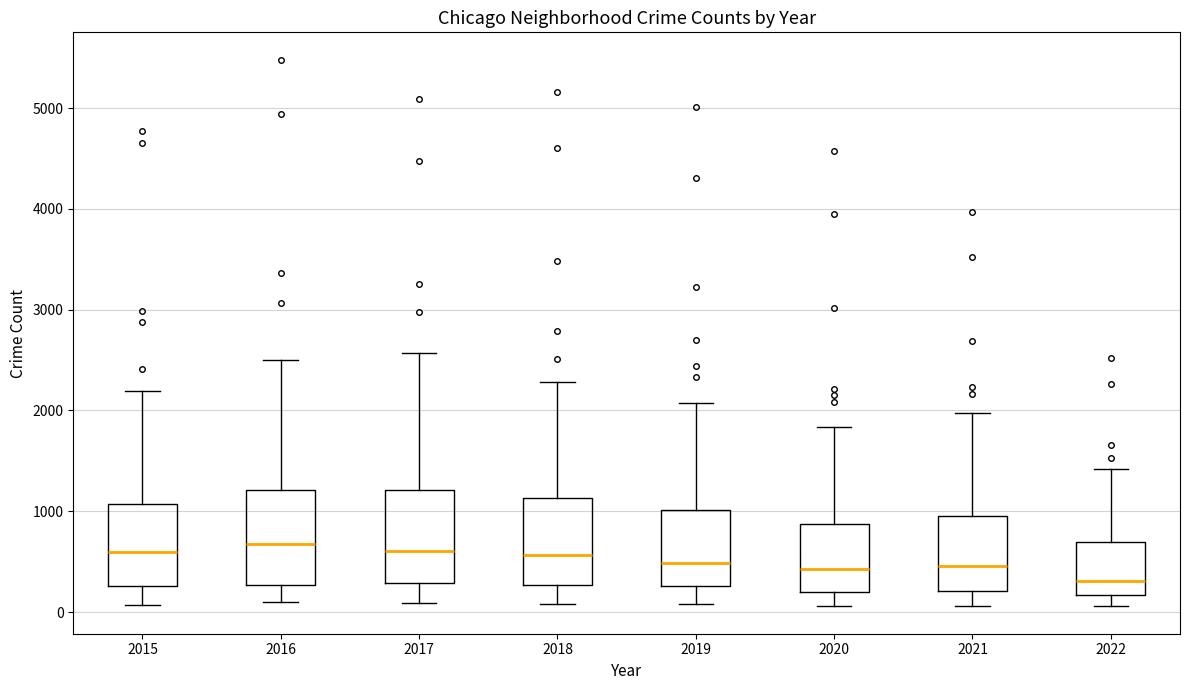

Reading left to right, read every box against the y-axis: the position of its median line, the range the box covers, and the ends of its whiskers. The values are not printed on the chart, so give them approximately, as read against the axis.

2015: median 600, box 300 to 1100, whiskers 100 to 2200
2016: median 700, box 300 to 1200, whiskers 100 to 2500
2017: median 600, box 300 to 1200, whiskers 100 to 2600
2018: median 600, box 300 to 1100, whiskers 100 to 2300
2019: median 500, box 300 to 1000, whiskers 100 to 2100
2020: median 400, box 200 to 900, whiskers 100 to 1800
2021: median 500, box 200 to 1000, whiskers 100 to 2000
2022: median 300, box 200 to 700, whiskers 100 to 1400